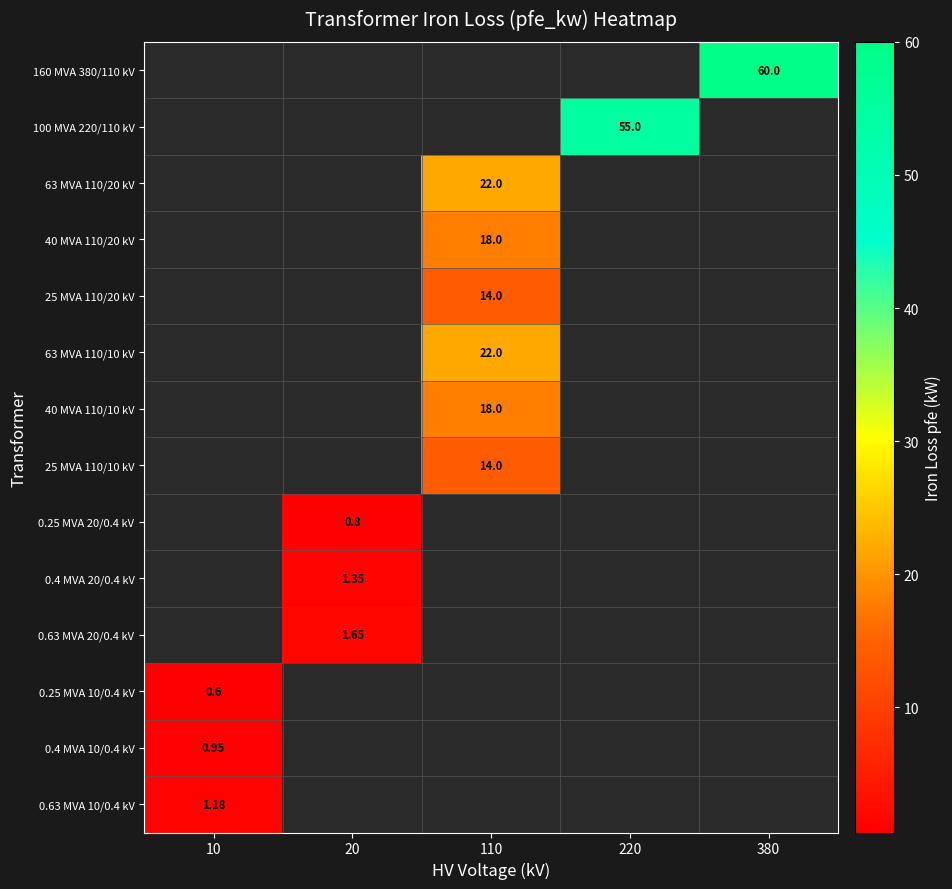

Is the value of 0.63 MVA 20/0.4 kV at 20 greater than the value of 160 MVA 380/110 kV at 380?

No